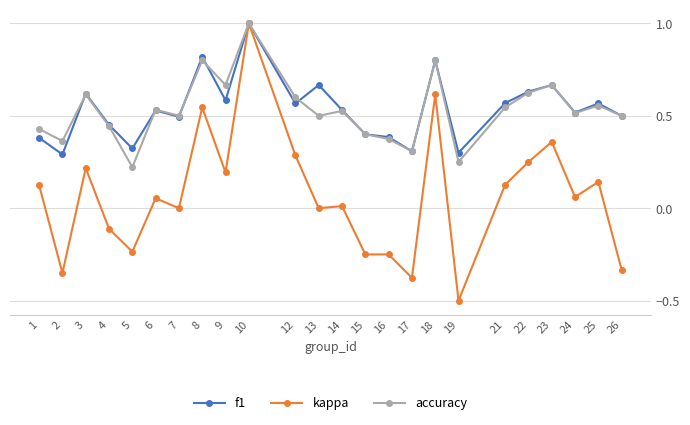

How many series are shown in this chart?

3